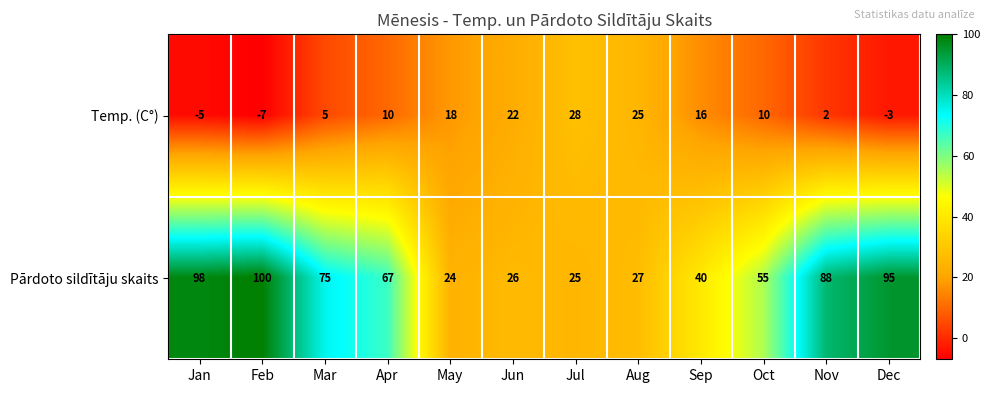

Rank the series by their average value, from highest to lowest.

Pārdoto sildītāju skaits, Temp. (C°)